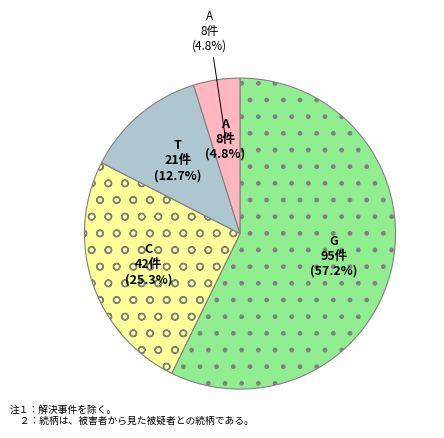

To the nearest percent, what percentage of the pie is A?

5%